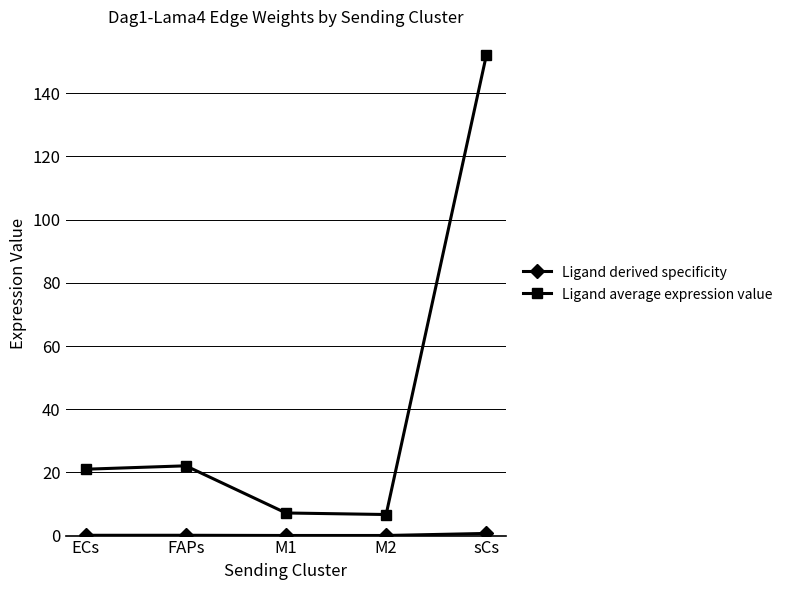

True or false: Ligand average expression value has more than 1 points higher than both neighbors.

False